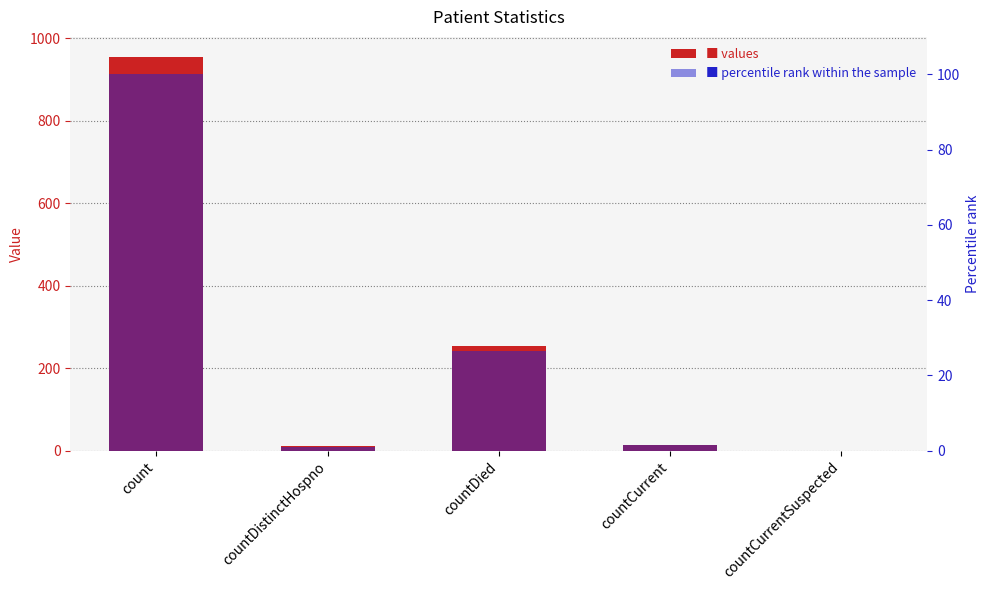

Are the bars horizontal?

No